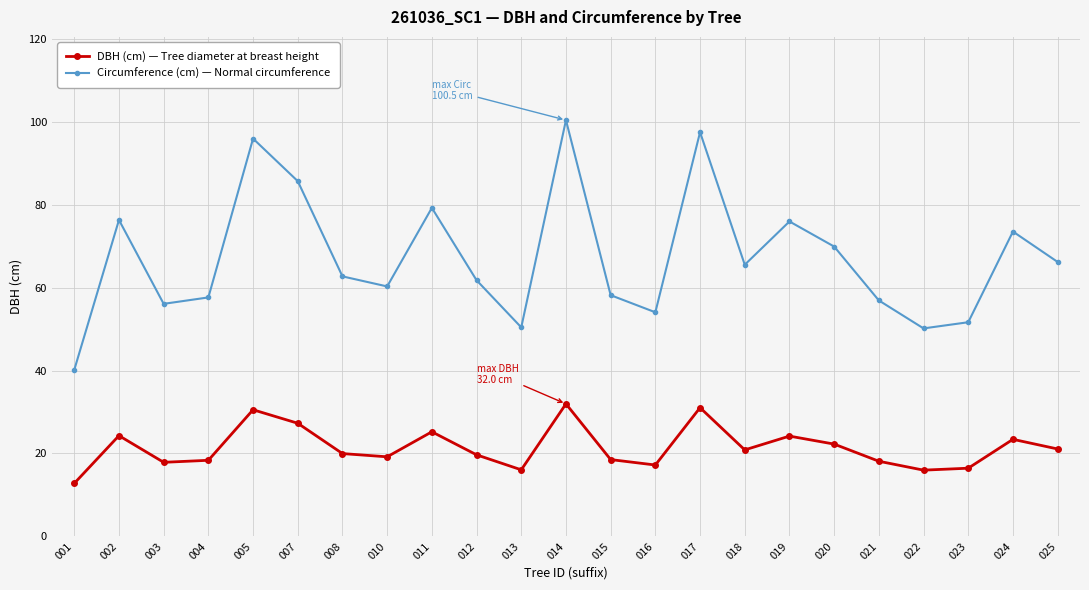

Count the number of categories in the chart.

23